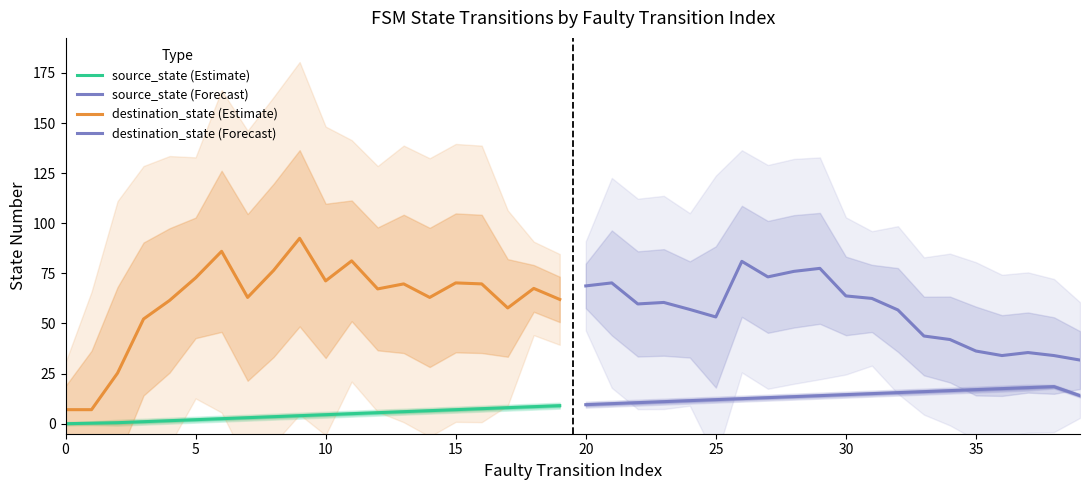

Is this an area chart (filled region under the line)?

No